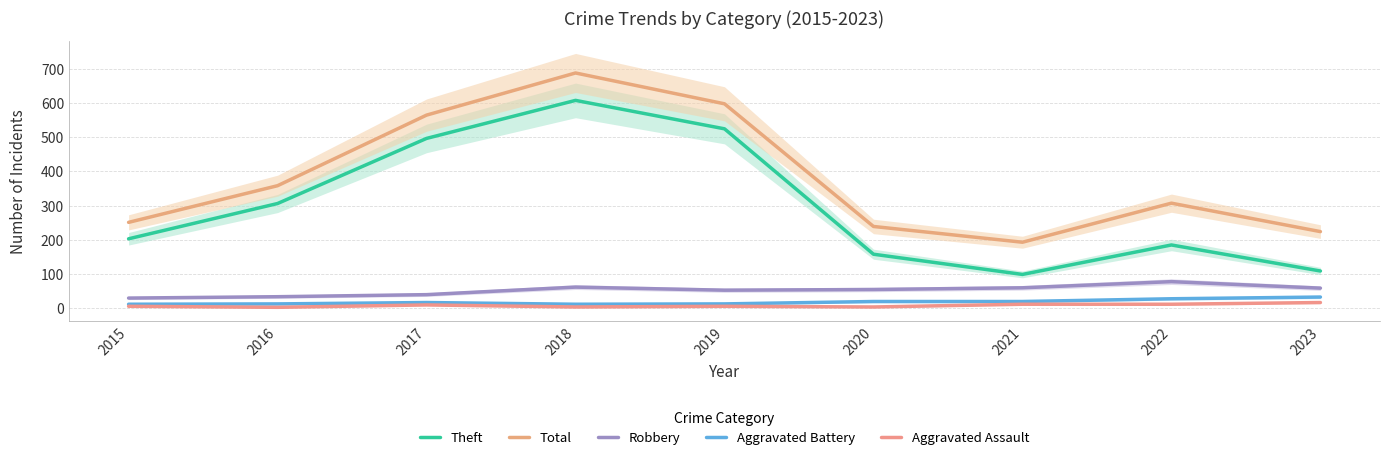

Reading left to right, list all the values displayed in this chart.

Theft: 203	306	496	607	524	158	99	185	109
Total: 251	358	564	687	597	239	193	307	224
Robbery: 30	34	40	62	53	55	60	78	59
Aggravated Battery: 12	13	17	12	13	20	20	28	33
Aggravated Assault: 6	3	10	4	6	4	12	12	17